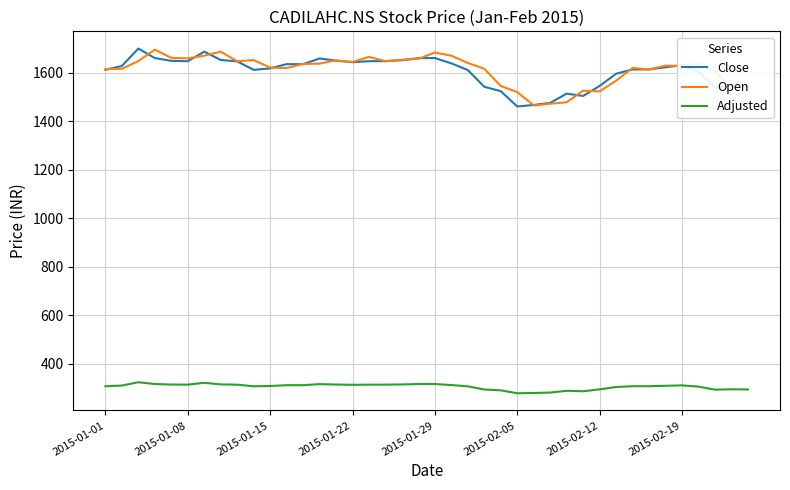

True or false: Close and Adjusted intersect in this chart.

False